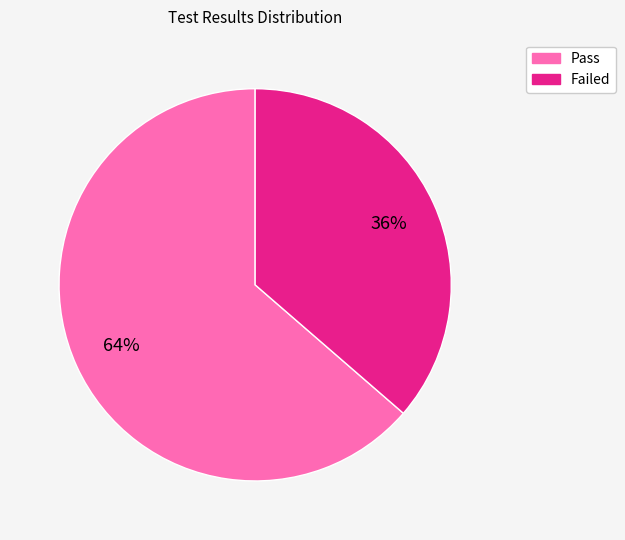

Which slice represents more than half of the pie?

Pass